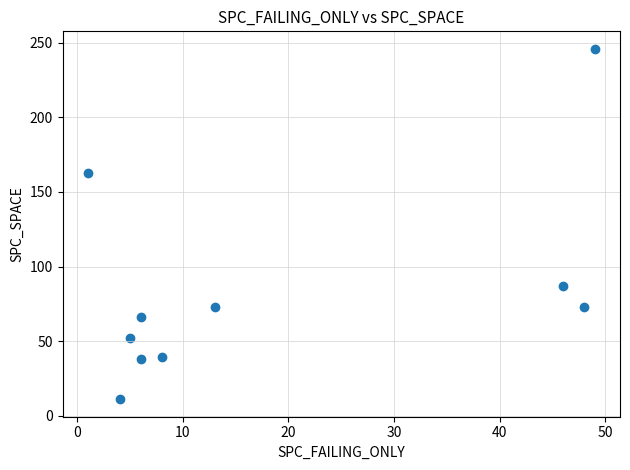

What is the range of Y values (max minus min)?

235